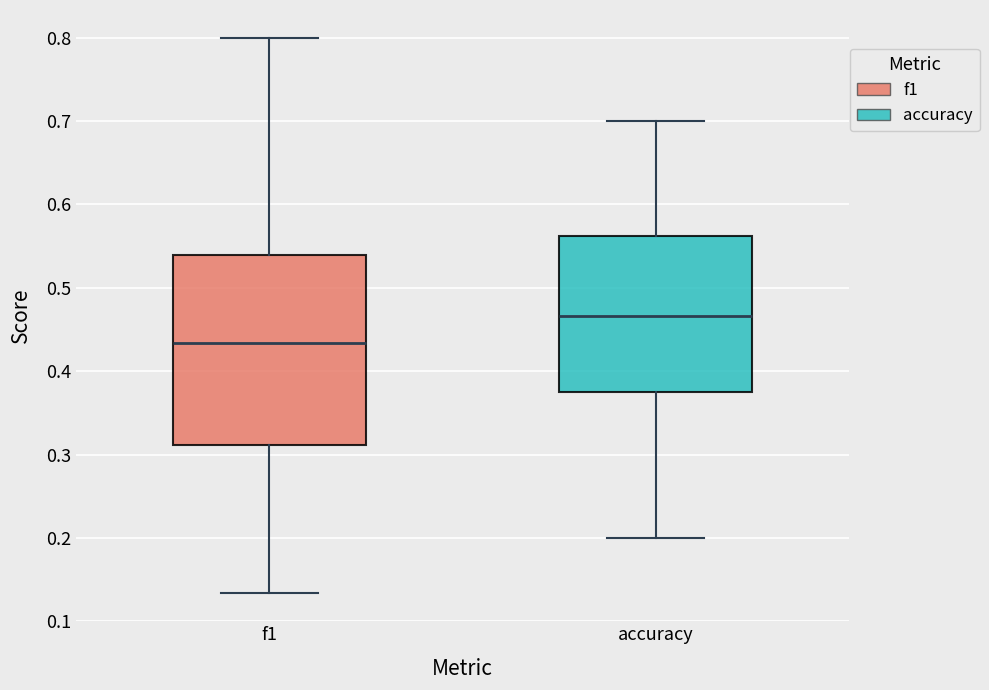

Where does the median line of the box for f1 sit on the y-axis? The values are not printed on the chart, so give them approximately, as read against the axis.

0.43